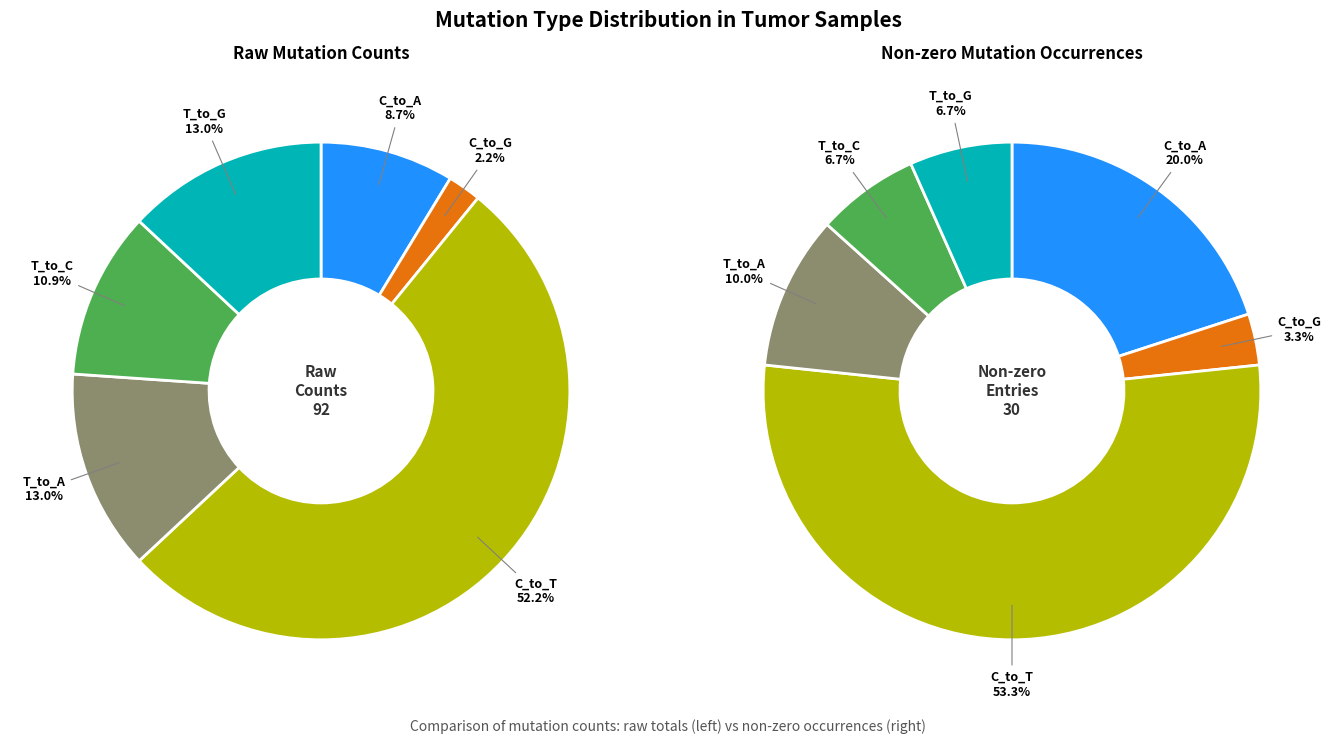

The 35 slice represents 1% of the pie. True or false?

False